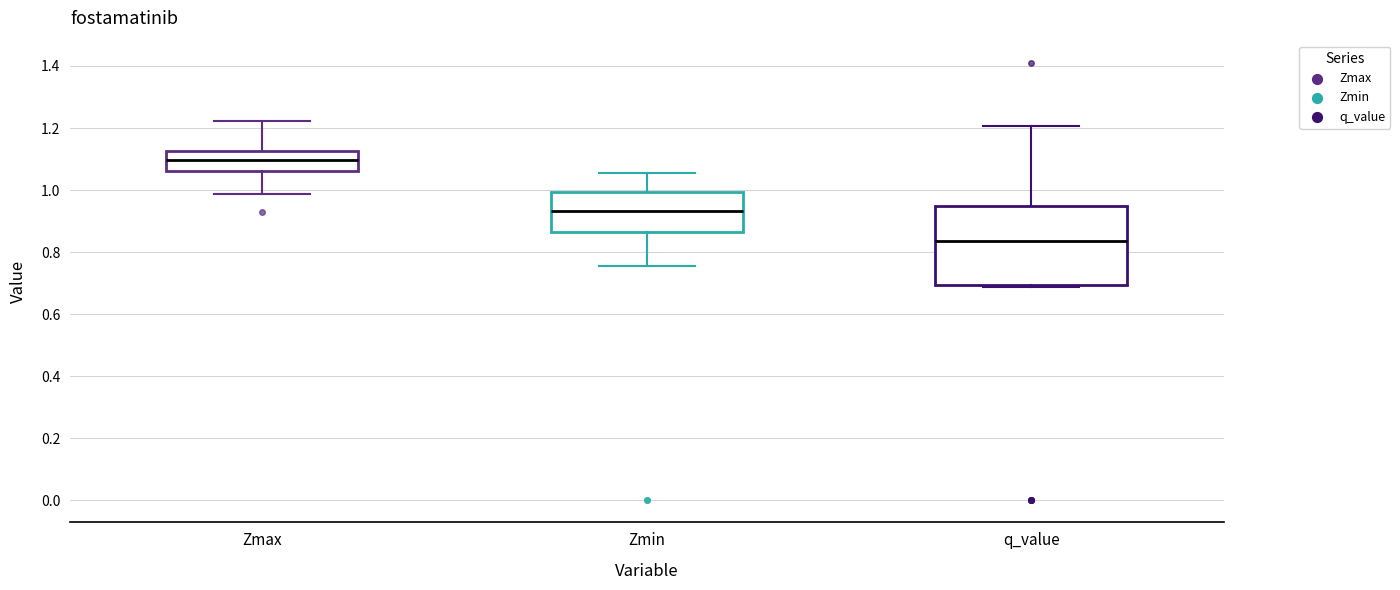

Where does the upper whisker of the box for Zmin end on the y-axis? The values are not printed on the chart, so give them approximately, as read against the axis.

1.06